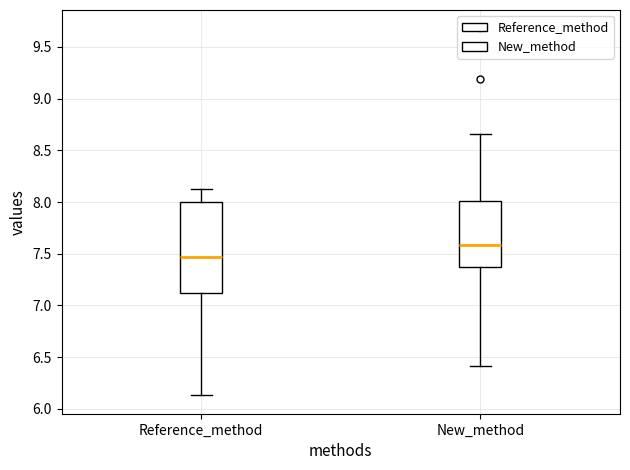

Reading left to right, read every box against the y-axis: the position of its median line, the range the box covers, and the ends of its whiskers. The values are not printed on the chart, so give them approximately, as read against the axis.

Reference_method: median 7.45, box 7.10 to 8.00, whiskers 6.15 to 8.15
New_method: median 7.60, box 7.35 to 8.00, whiskers 6.40 to 8.65